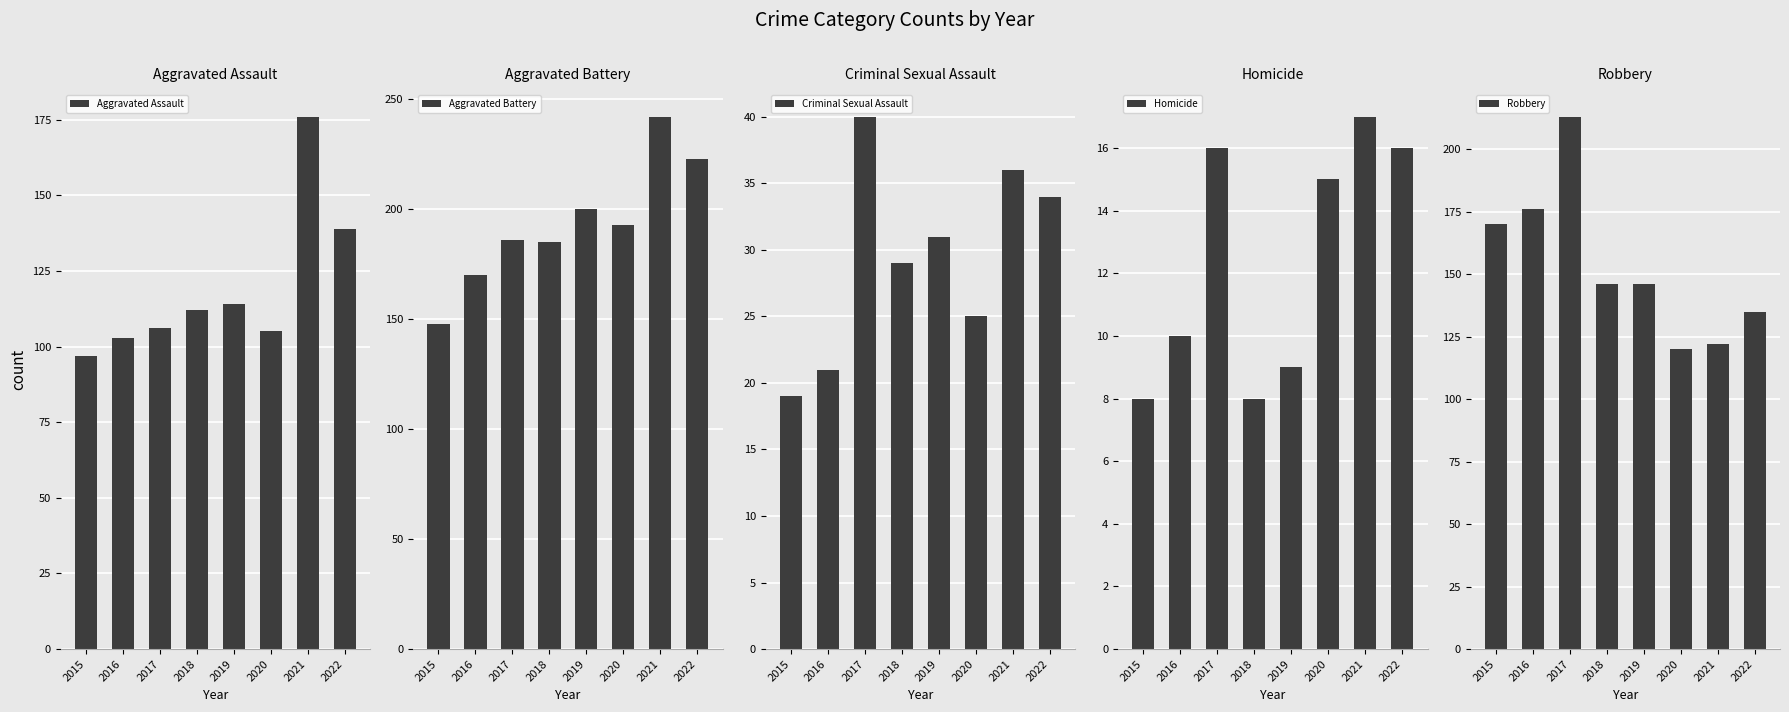

What is the lowest value of the Criminal Sexual Assault series?

19